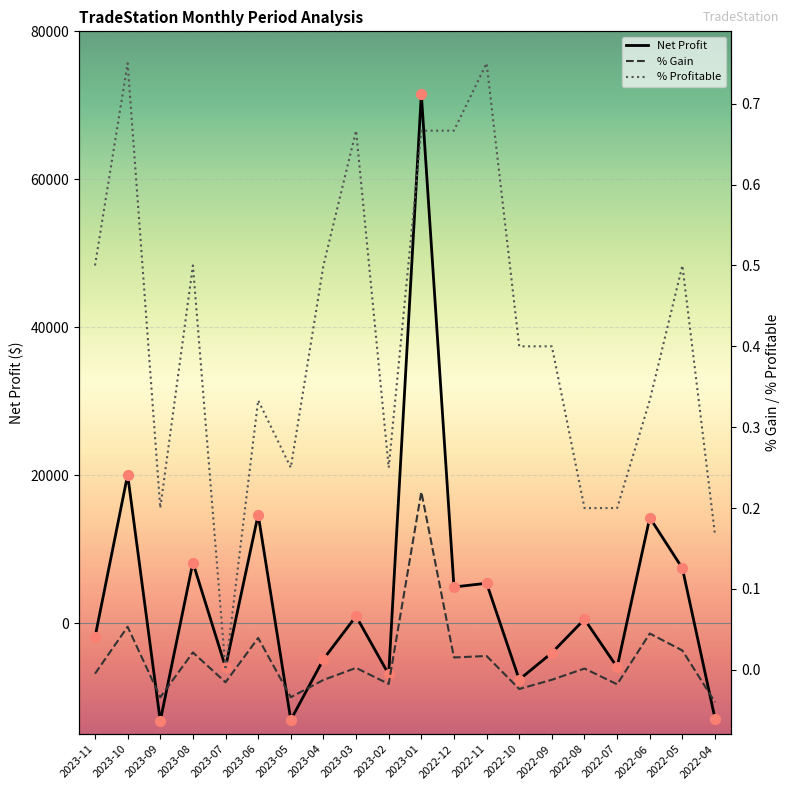

Is the value of Net Profit at 2022-11 greater than the value of % Profitable at 2023-02?

Yes